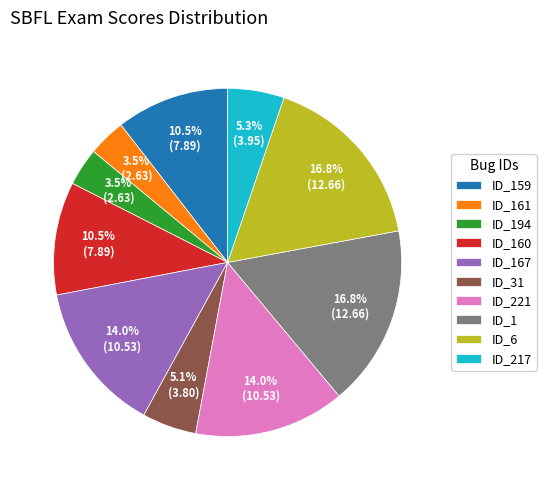

Does ID_221 account for over 50% of the chart?

No